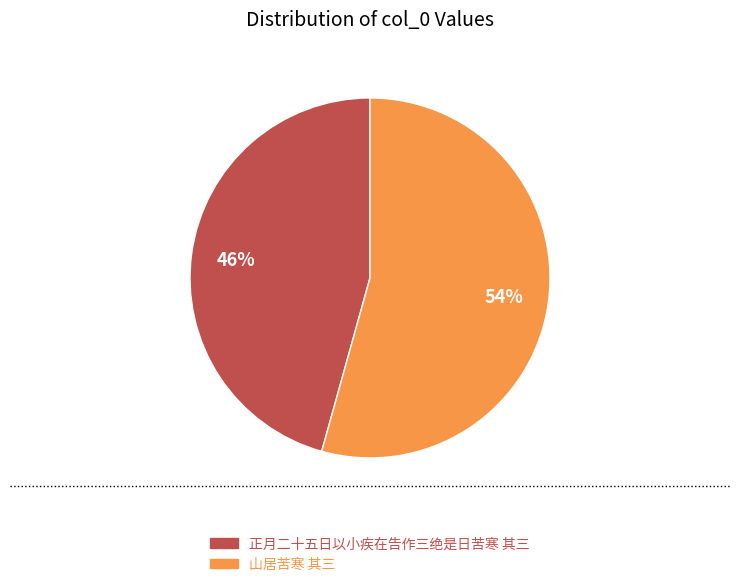

The 正月二十五日以小疾在告作三绝是日苦寒 其三 slice represents 46% of the pie. True or false?

True